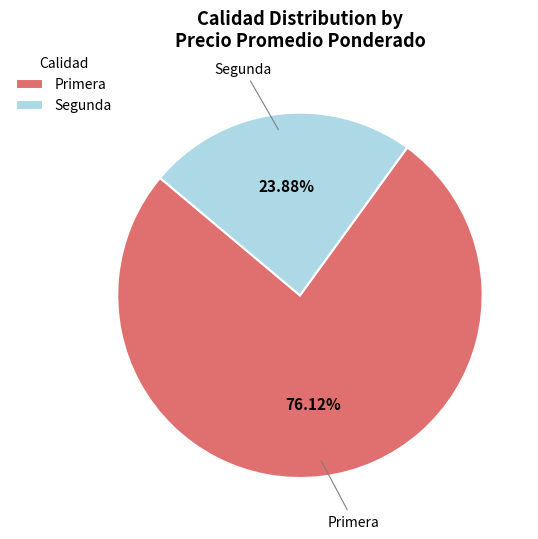

To the nearest percent, what is the difference between the Segunda and Primera slice percentages?

52%